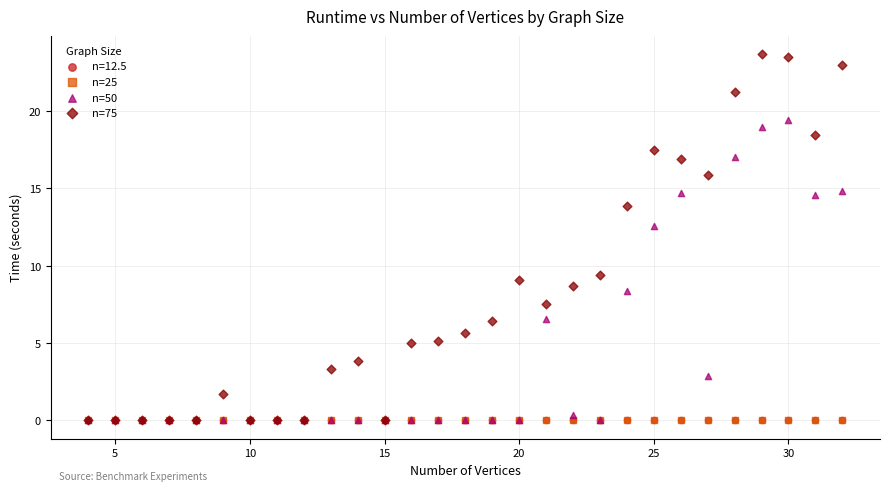

What are all the series names shown in the legend?

n=12.5, n=25, n=50, n=75